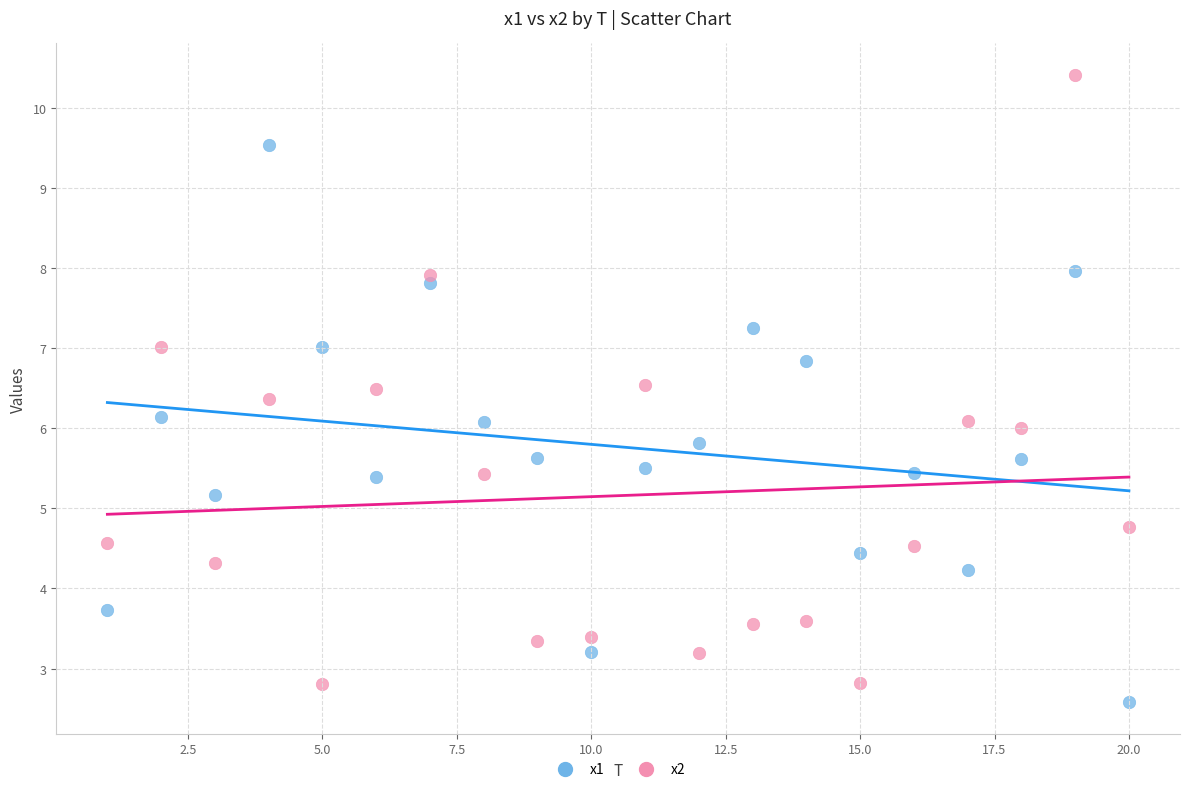

Which series has the largest Y range (max minus min)?

x2